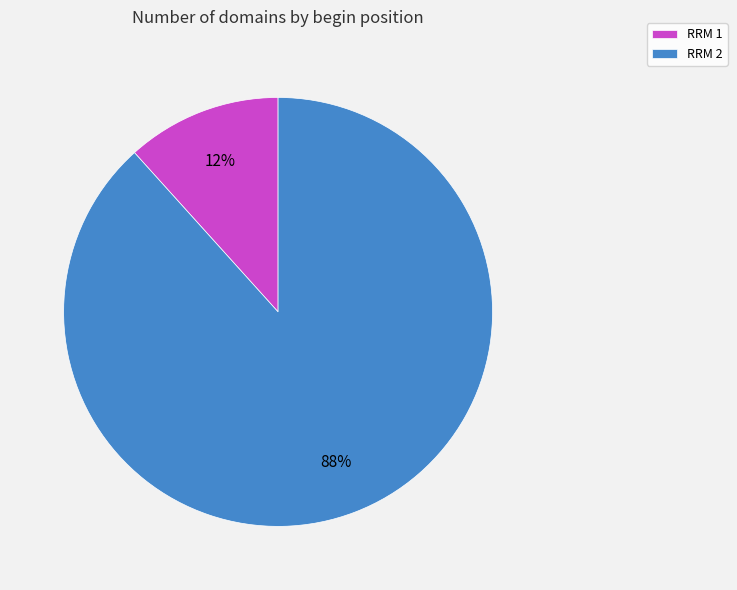

What percentage is the RRM 1 slice, to the nearest percent?

12%